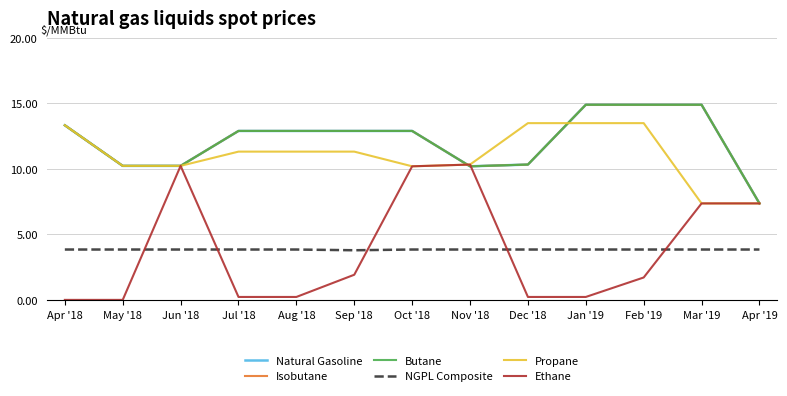

What is the approximate value of Butane at Jun '18?

10.2